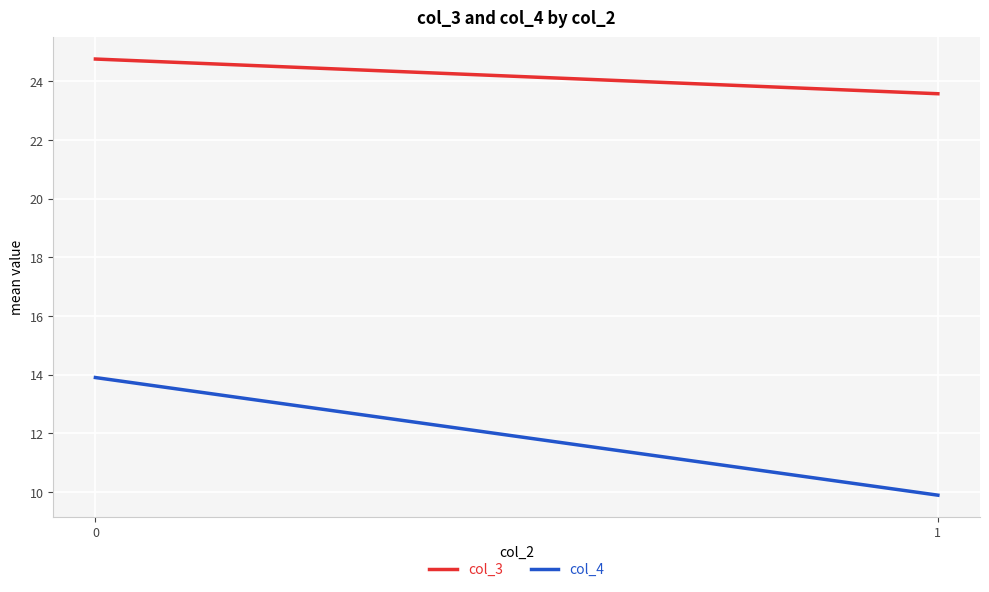

Which series has the widest spread of values?

col_4